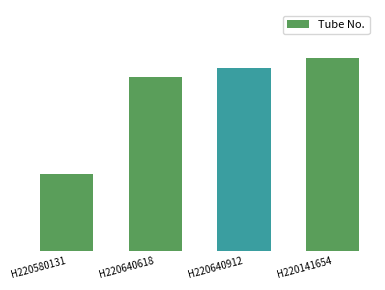

How many categories are shown in the chart?

4